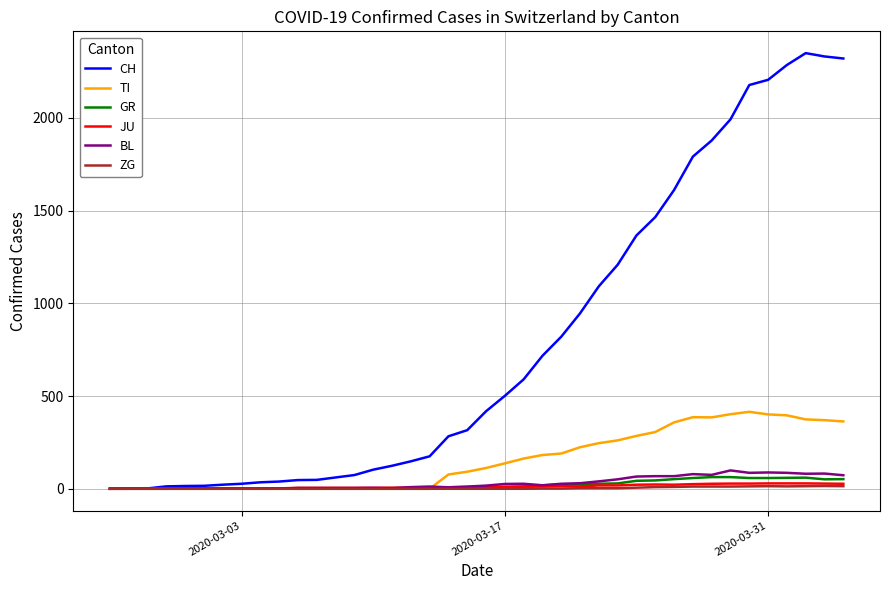

What is the highest value of the GR series?

63